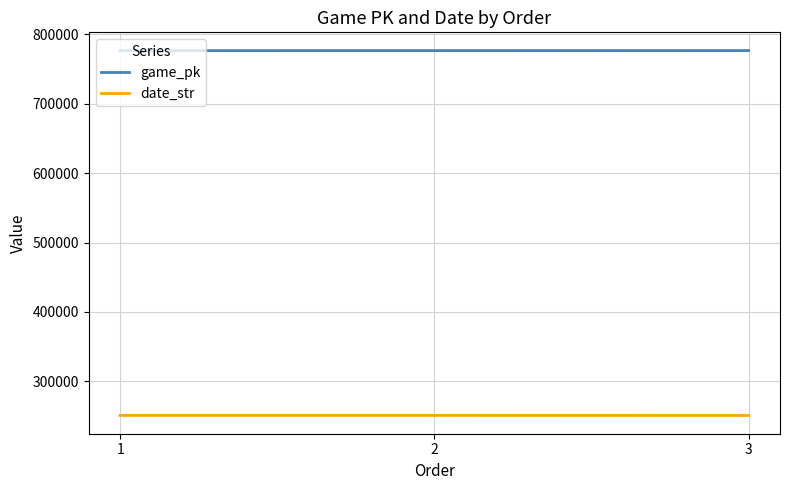

Is it true that date_str equals 348369 at 3?

False